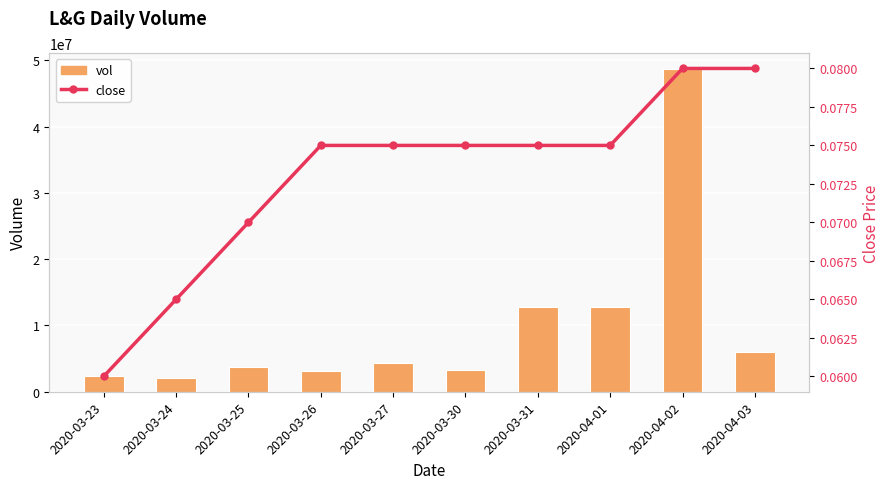

What is the label of the 10th bar from the right?

2020-03-23